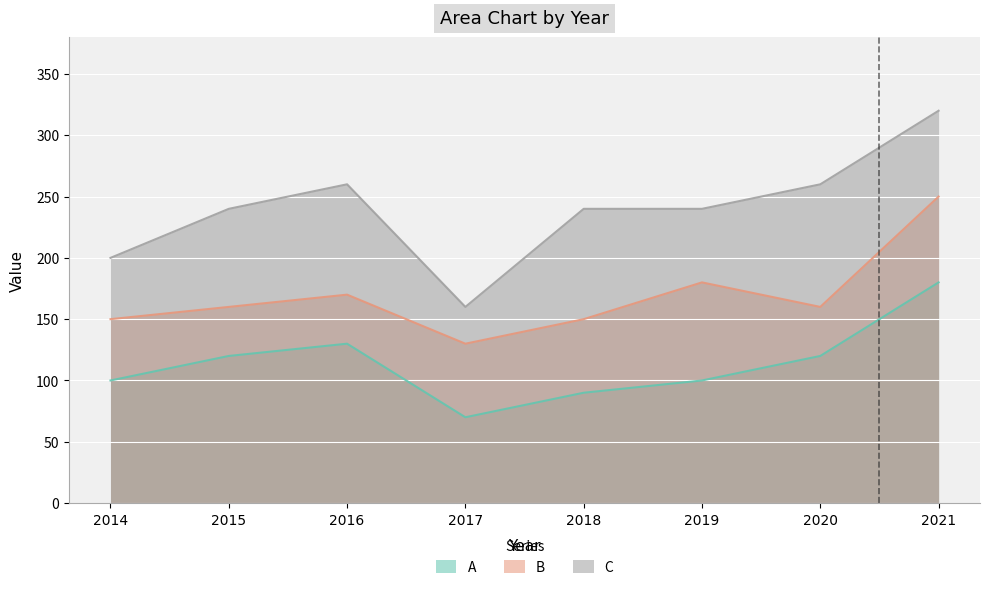

At which category does C reach its first local peak?

2016